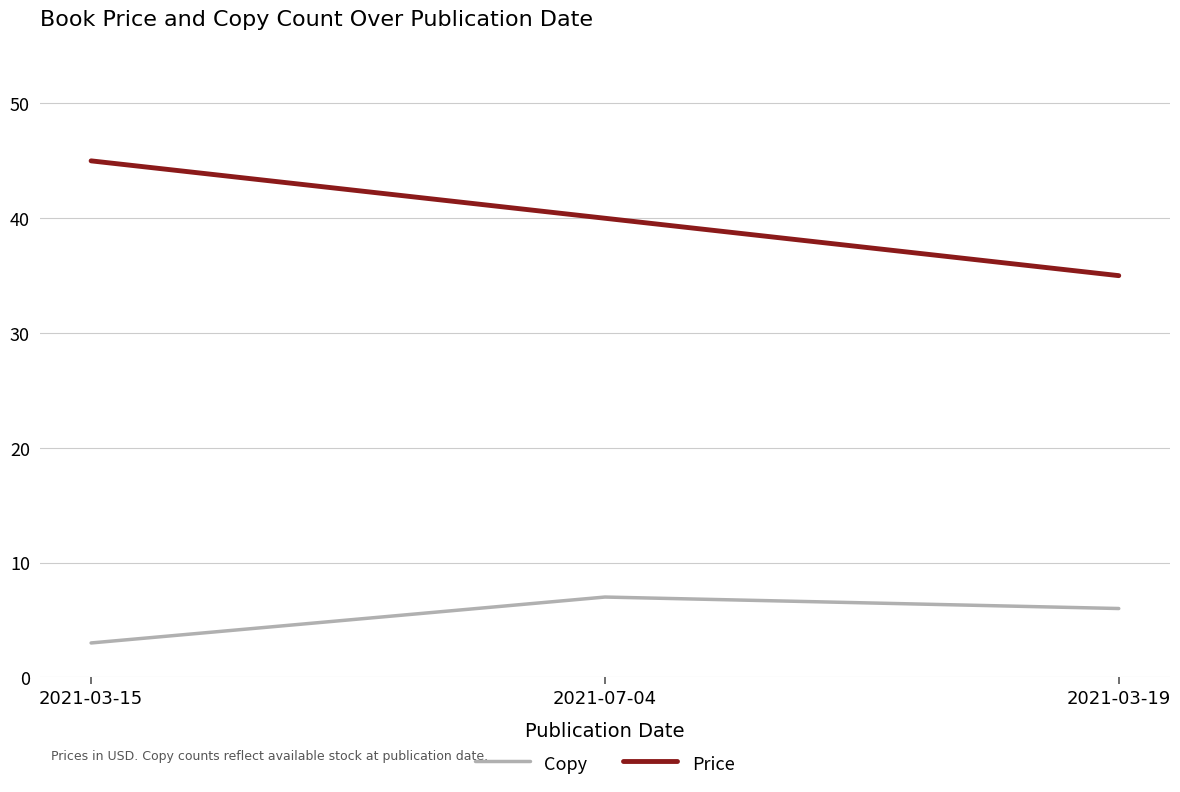

Which series has the largest range (max minus min)?

Price